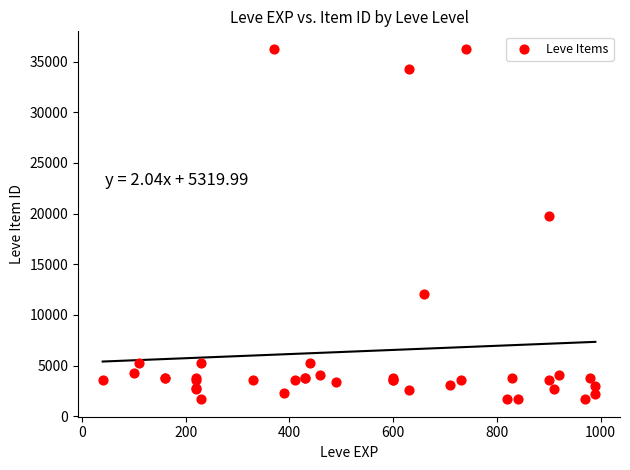

What Y value in the scatter plot is closest to 18967?

19744